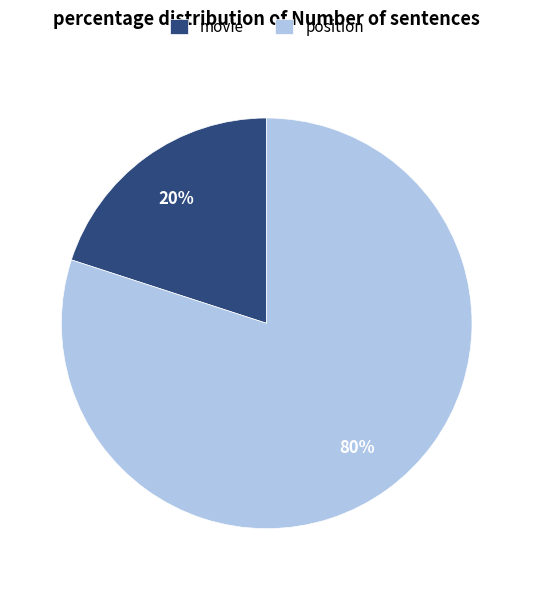

To the nearest percent, what is the combined percentage of movie and position?

100%